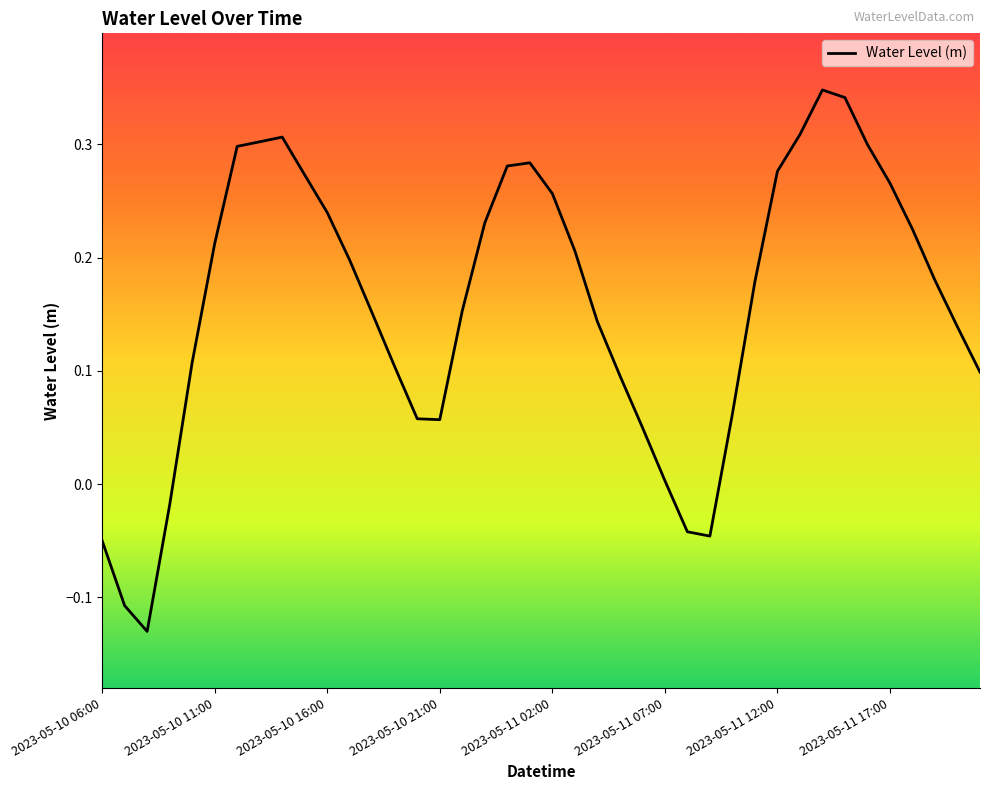

Does the chart display data point markers on the line(s)?

No